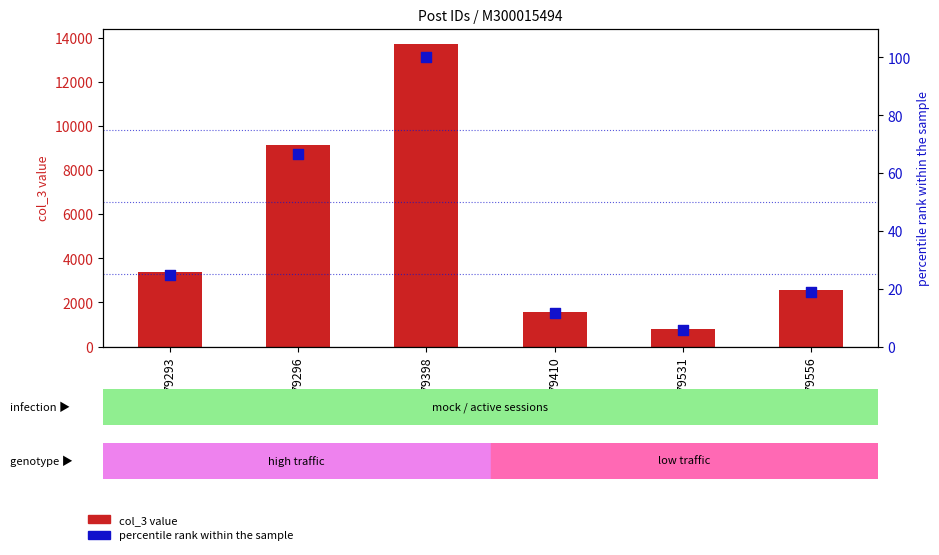

Which series has the widest spread of Y values?

col_3 value